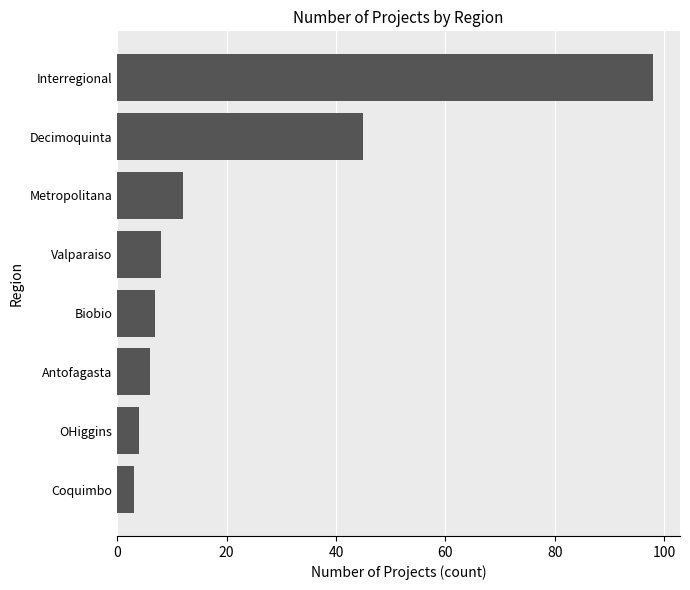

Reading bottom to top, what are all the values shown in this chart?

3	4	6	7	8	12	45	98